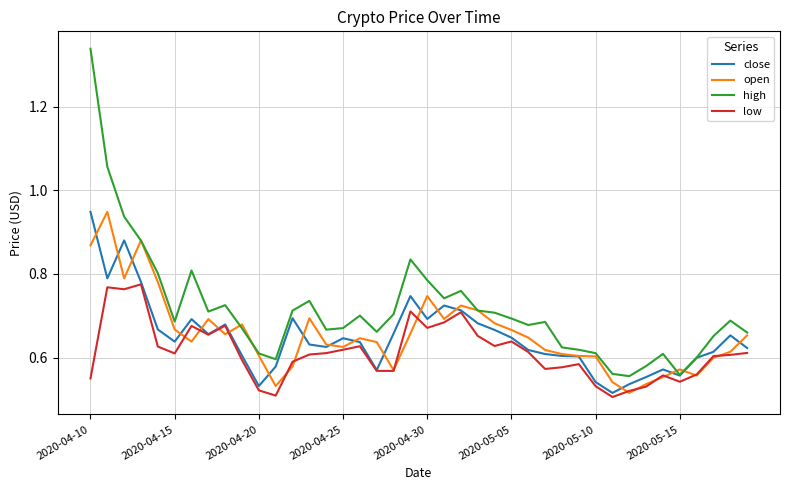

Which series has the widest spread of values?

high